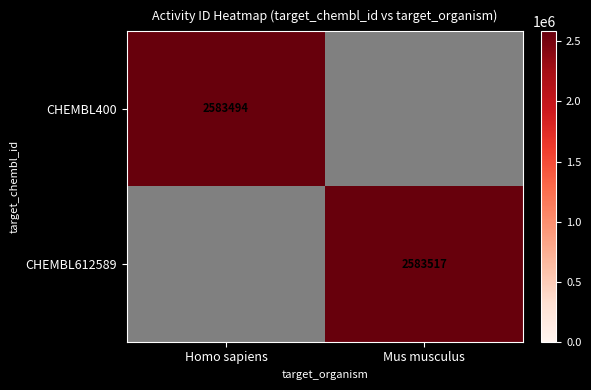

The CHEMBL612589 series shows 2583517 at Mus musculus. True or false?

True